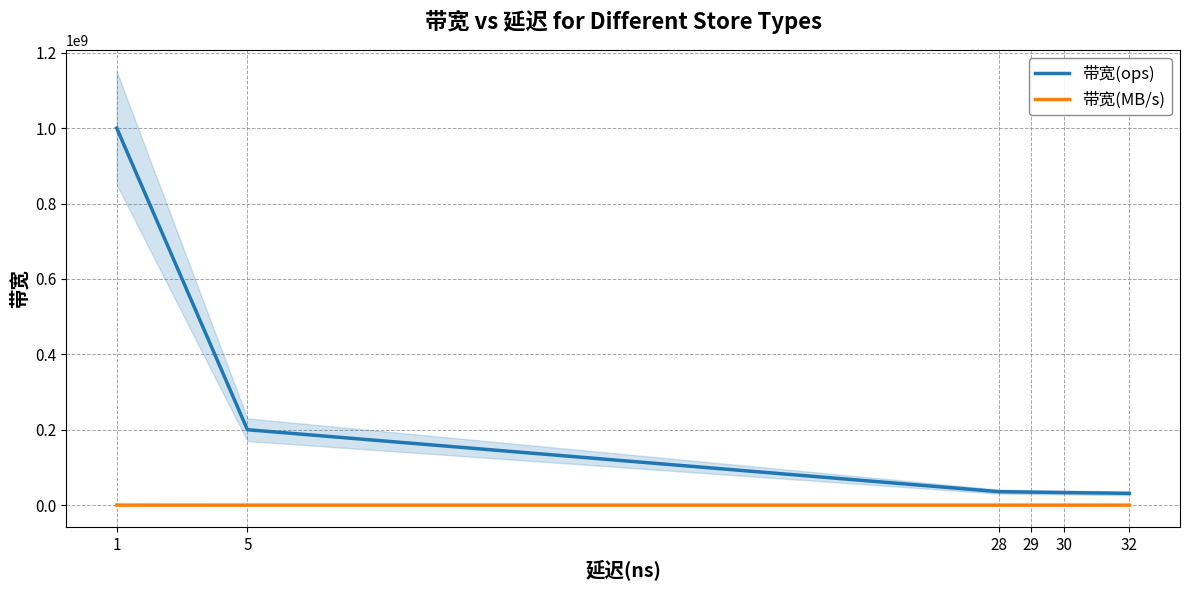

Count the number of categories in the chart.

6